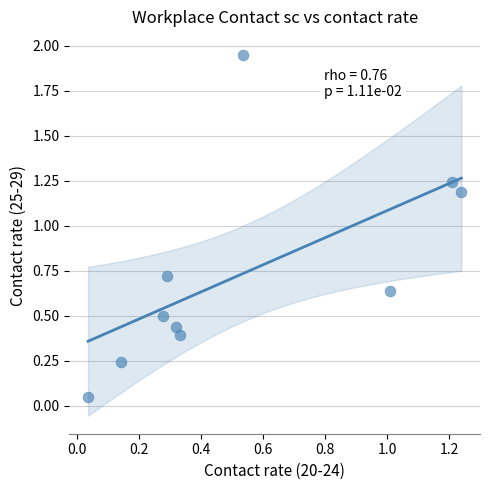

What is the average X value?

0.5